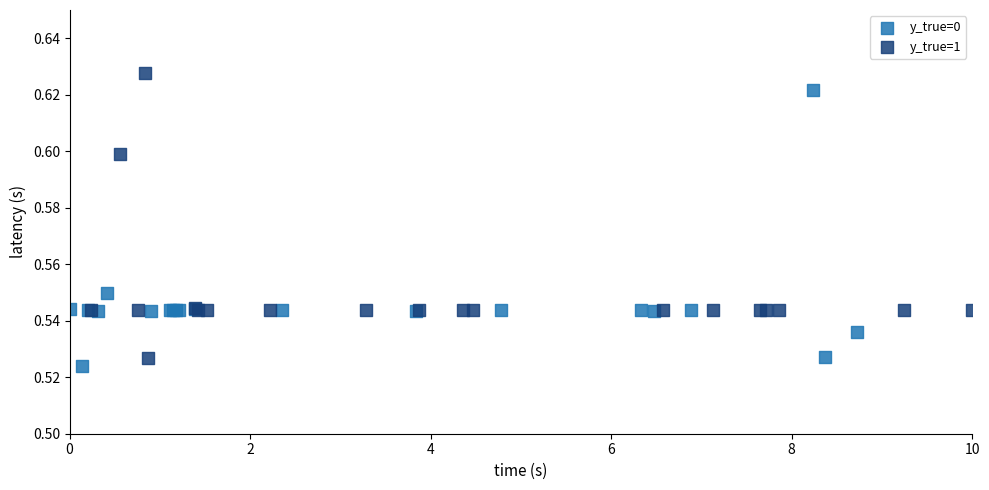

Which series contains the highest Y value?

y_true=1